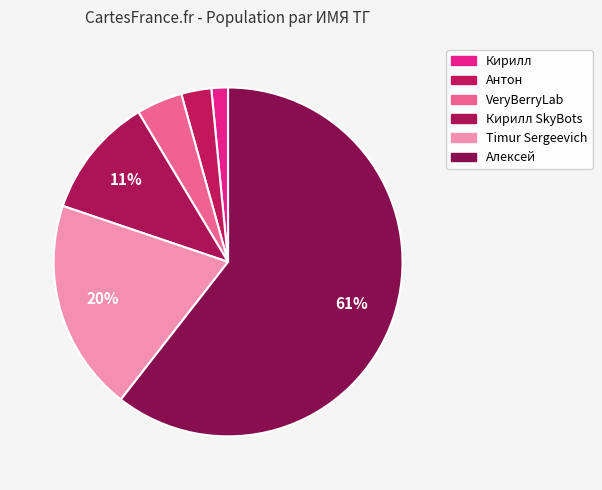

Which category has the biggest portion of the pie?

Алексей